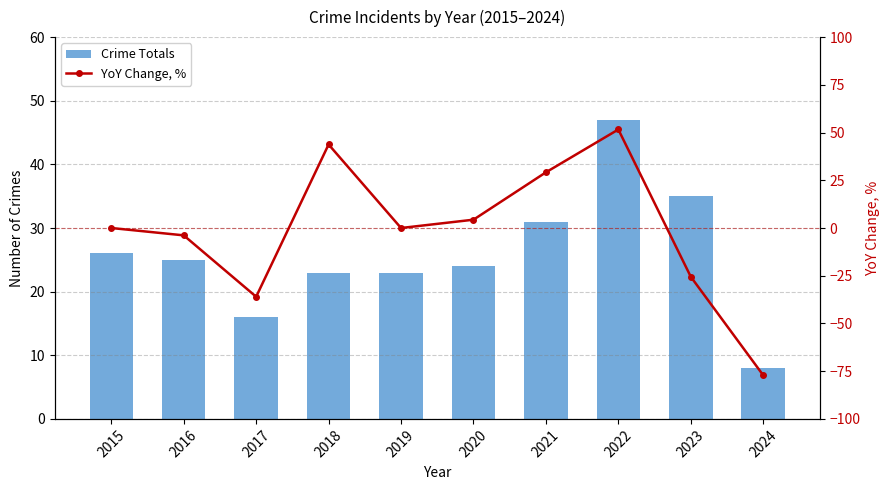

Is it true that Crime Totals equals 47.0 at 2022?

True